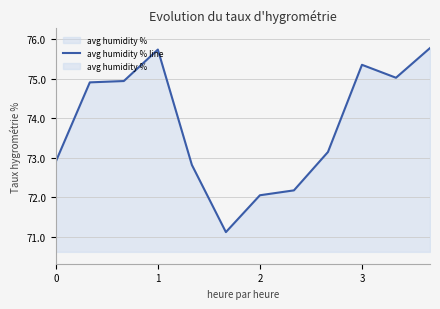

How many interior local valleys (lower than both neighbors) does the data have?

2